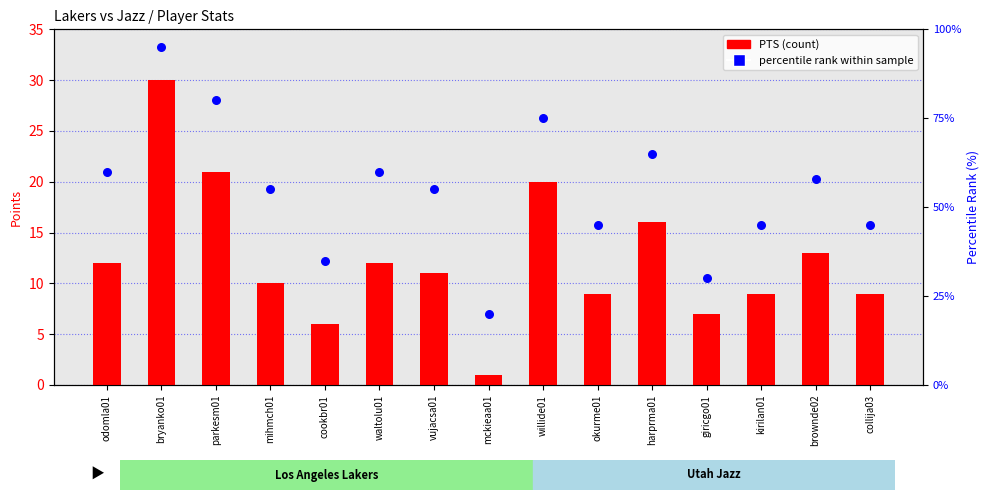

Is the value of PTS (count) at cookbr01 greater than the value of percentile rank within sample at mihmch01?

No